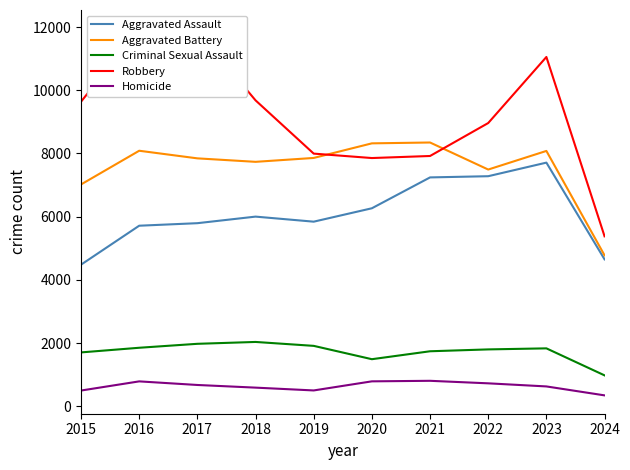

What are all the series names shown in the legend?

Aggravated Assault, Aggravated Battery, Criminal Sexual Assault, Robbery, Homicide